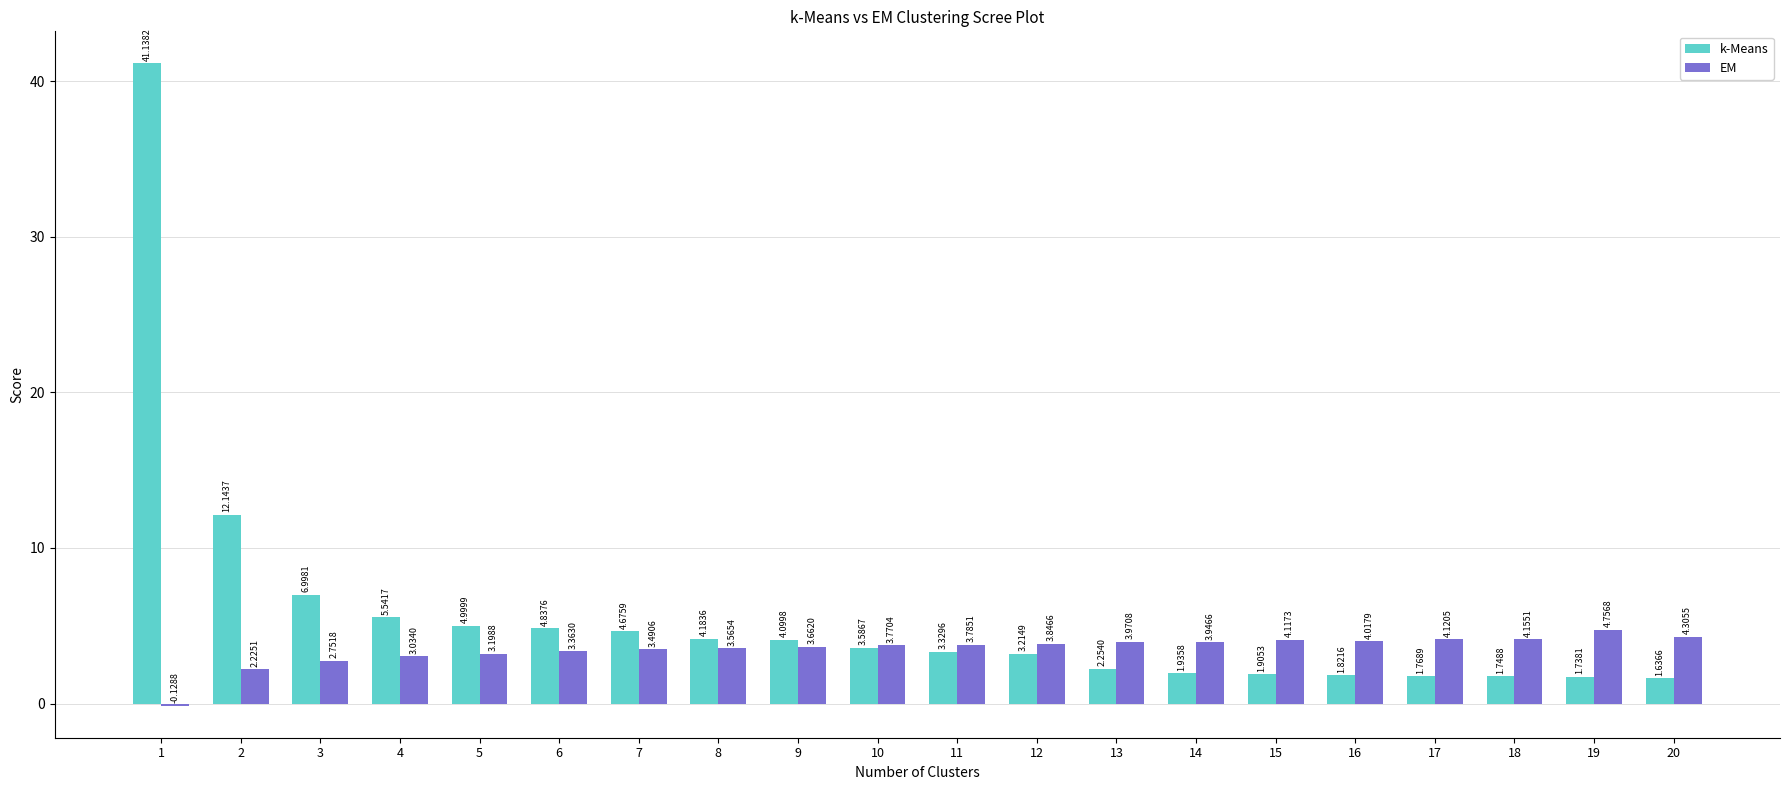

What are all the series names shown in the legend?

k-Means, EM